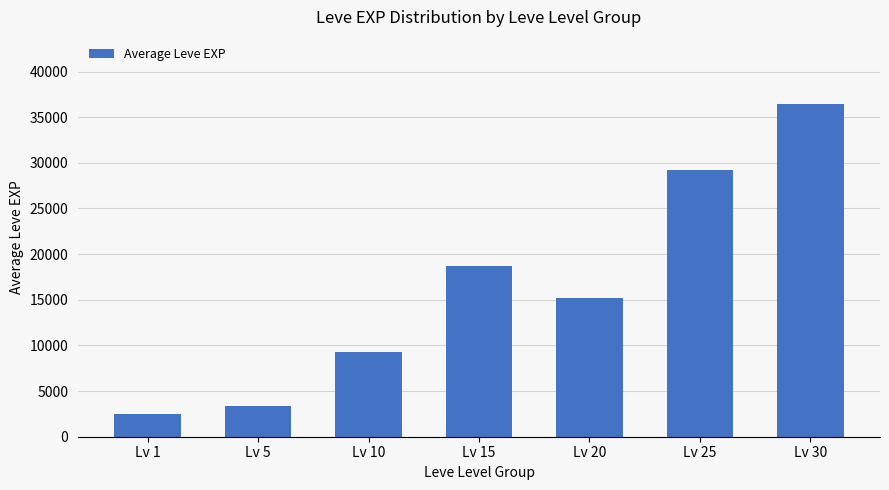

How many distinct data groups are displayed?

1